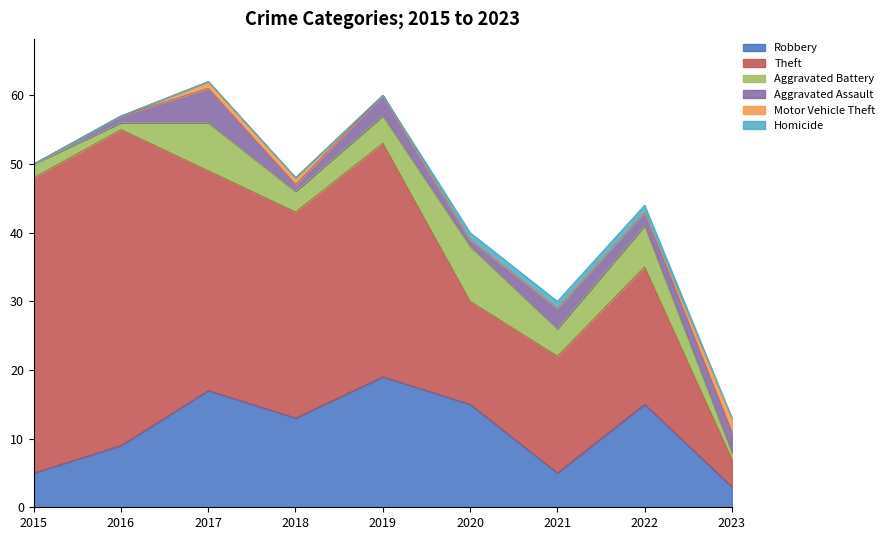

Is the value of Theft at 2017 greater than the value of Aggravated Battery at 2016?

Yes